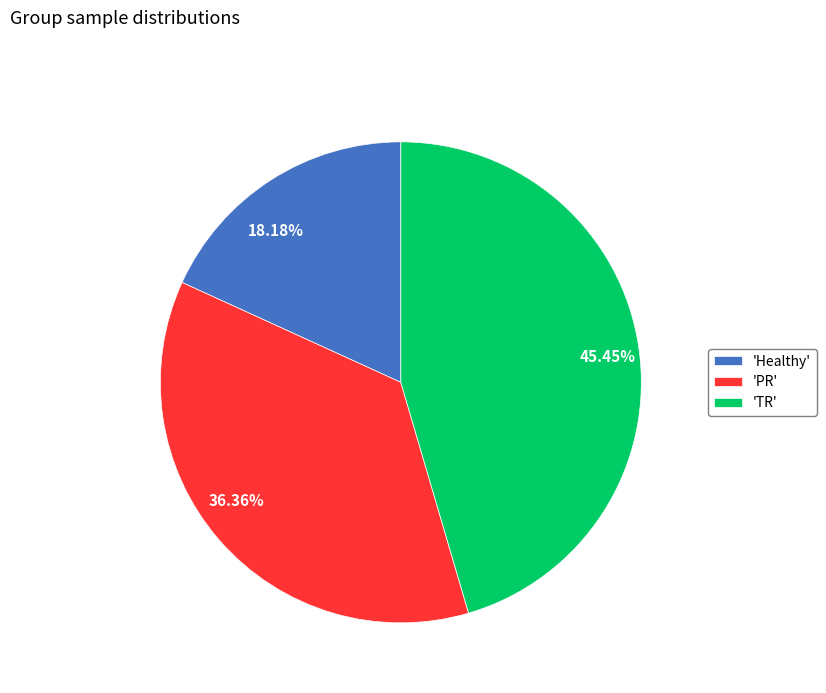

Does any single category account for the majority?

No